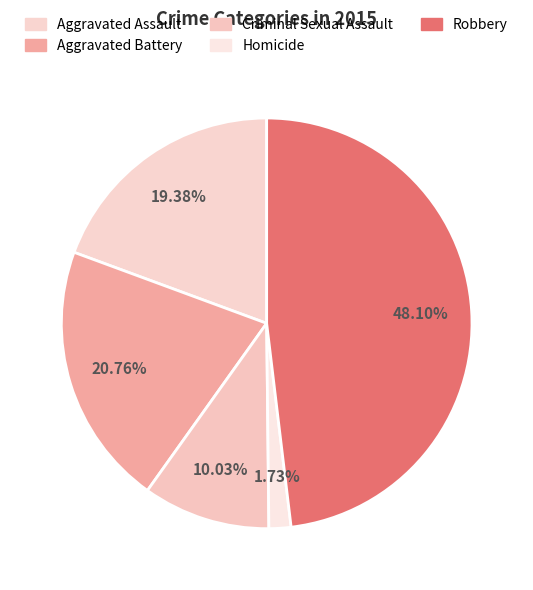

To the nearest percent, what portion does Aggravated Battery represent?

21%